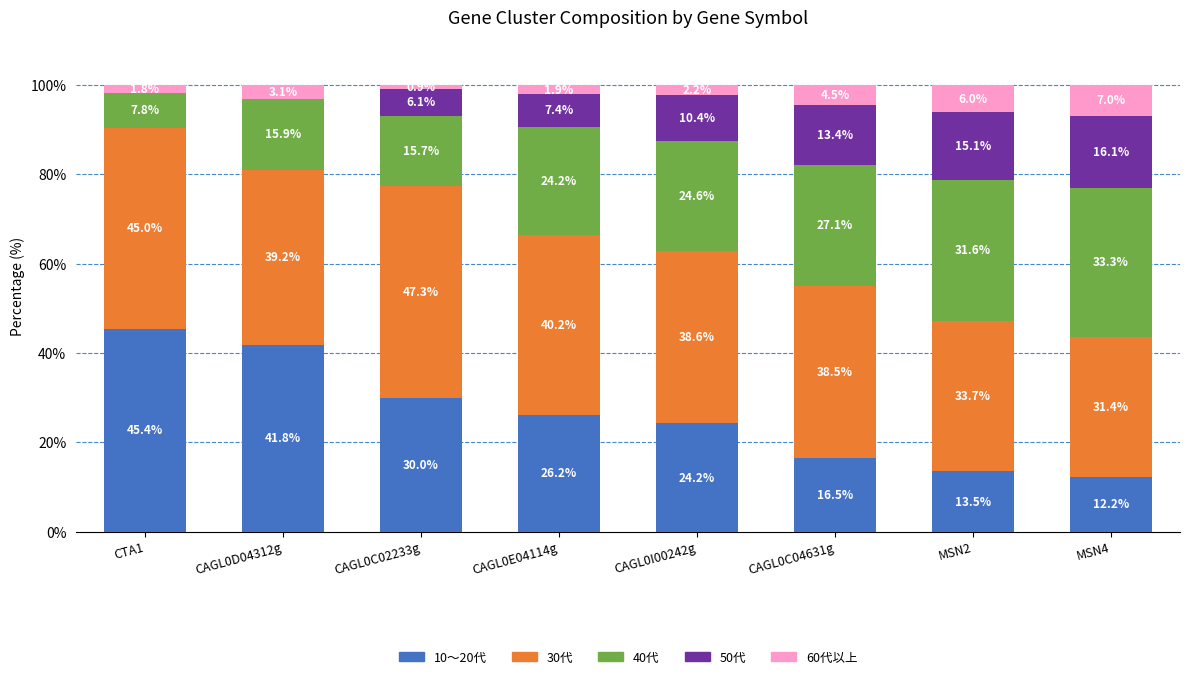

At which label does 10～20代 reach its peak?

CTA1